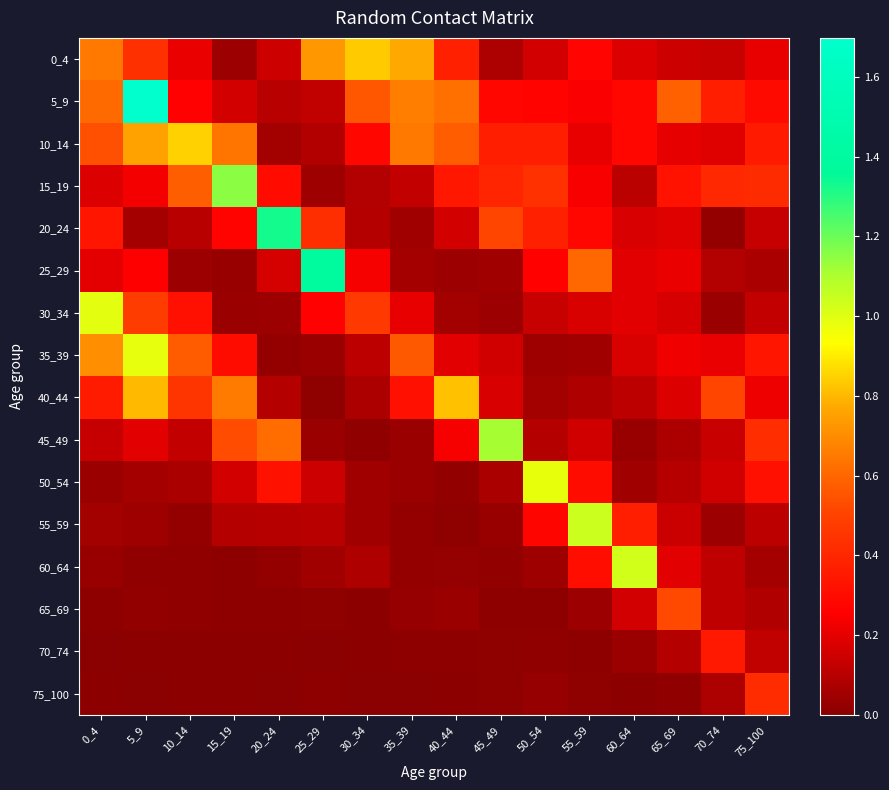

How many distinct data groups are displayed?

16